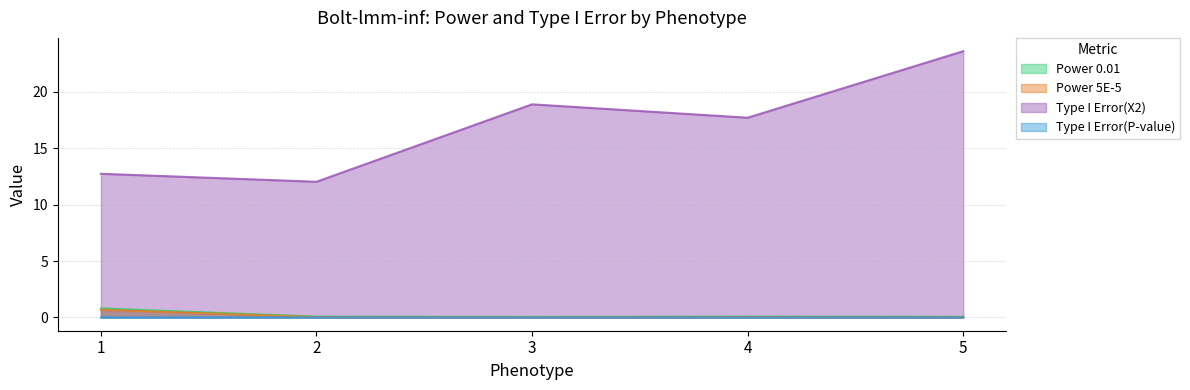

The Type I Error(X2) series shows 12.7 at 1. True or false?

True